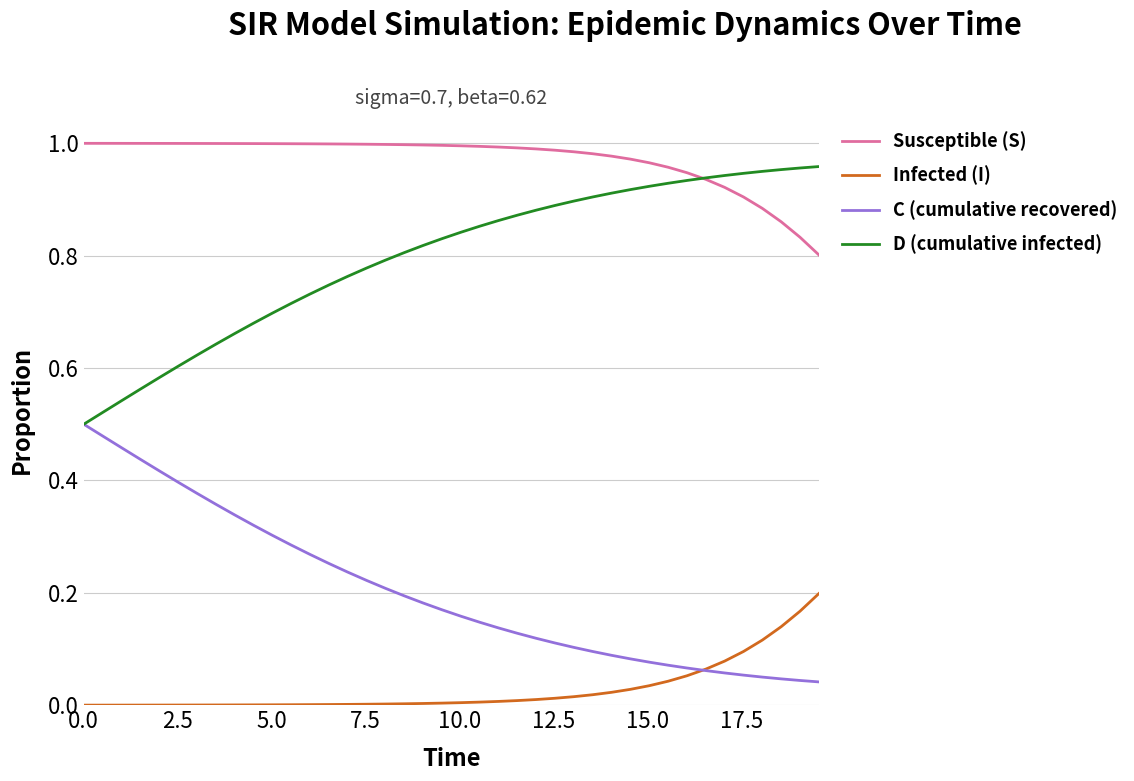

Rank the series by their average value, from lowest to highest.

Infected (I), C (cumulative recovered), D (cumulative infected), Susceptible (S)